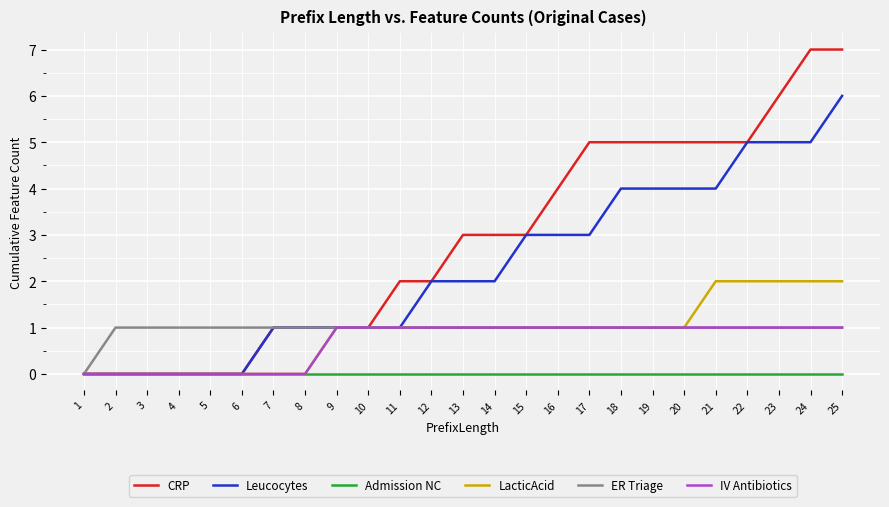

What is the difference between the Leucocytes values at 11 and 13?

1